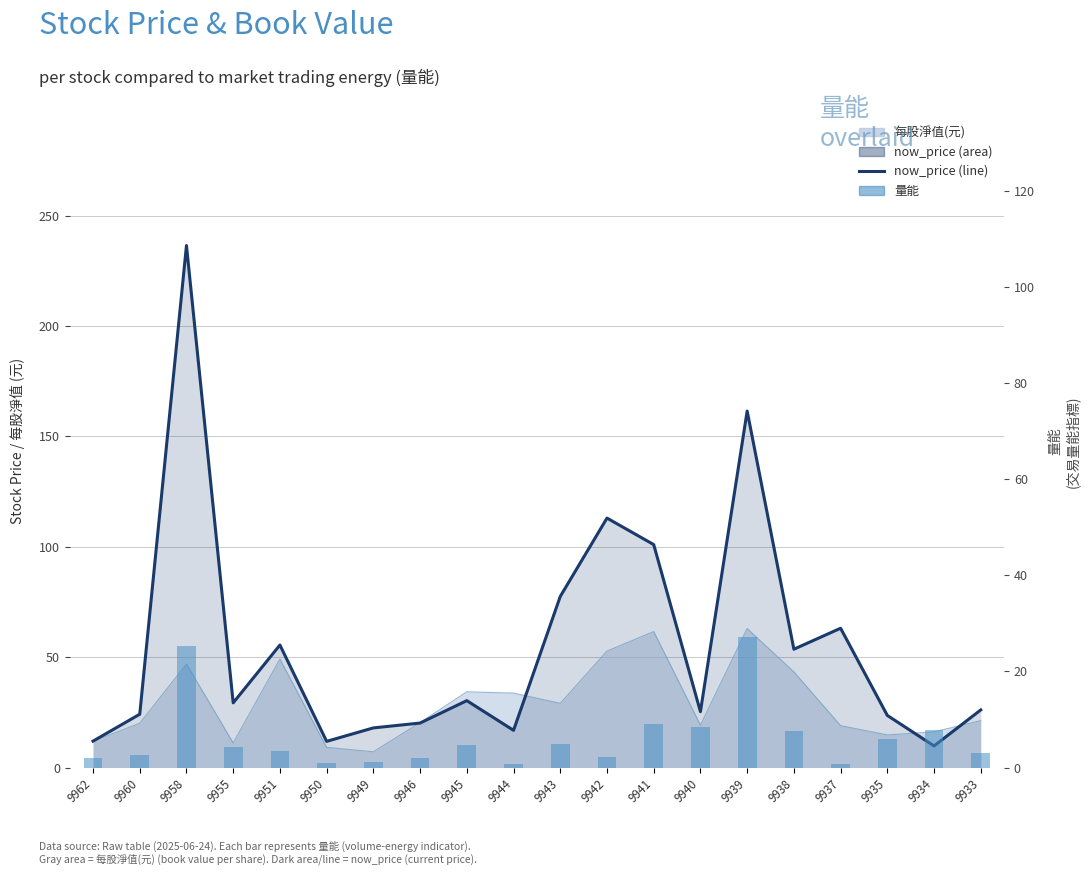

Reading left to right, extract all data points from this chart.

now_price (line): 11.9	24.1	236.5	29.3	55.5	11.8	17.9	20.1	30.3	16.9	77.5	113.0	101.0	25.3	161.5	53.6	63.1	23.6	9.8	26.1
量能: 2.0	2.6	25.2	4.3	3.5	1.0	1.2	1.9	4.7	0.8	4.8	2.2	9.0	8.5	27.1	7.7	0.6	6.0	7.9	2.9